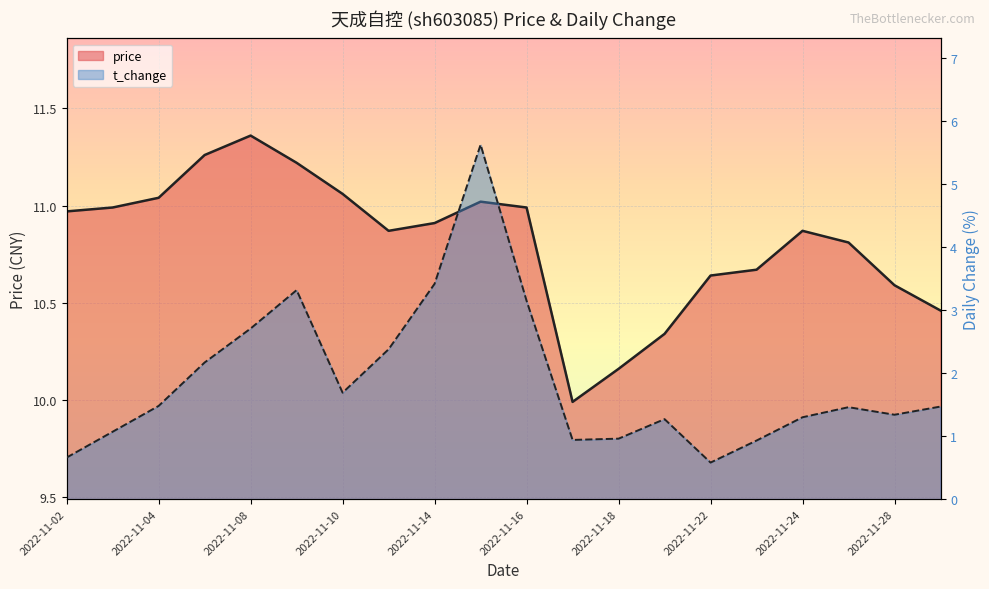

The t_change series shows 2.0 at 2022-11-04. True or false?

False